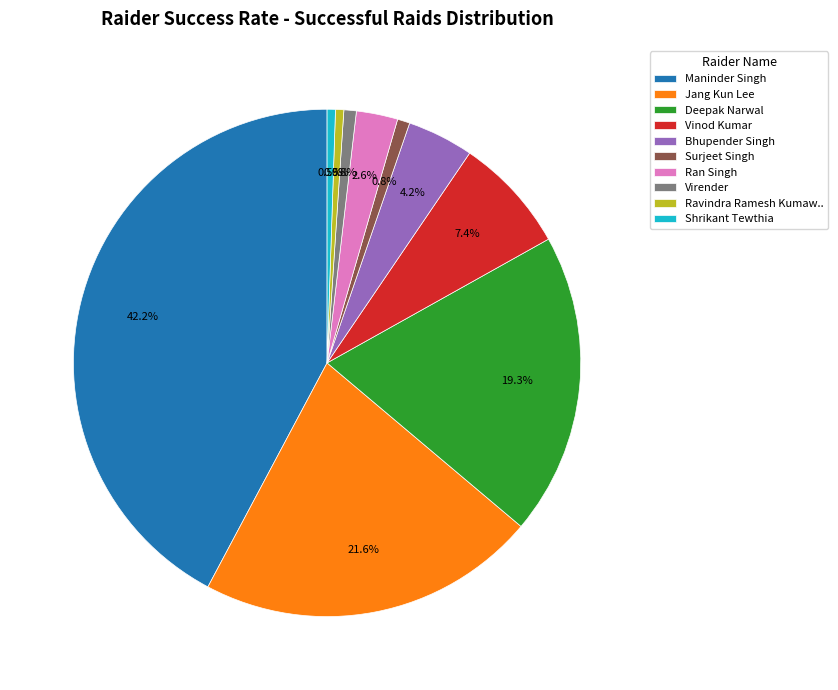

How many slices are in this pie chart?

10